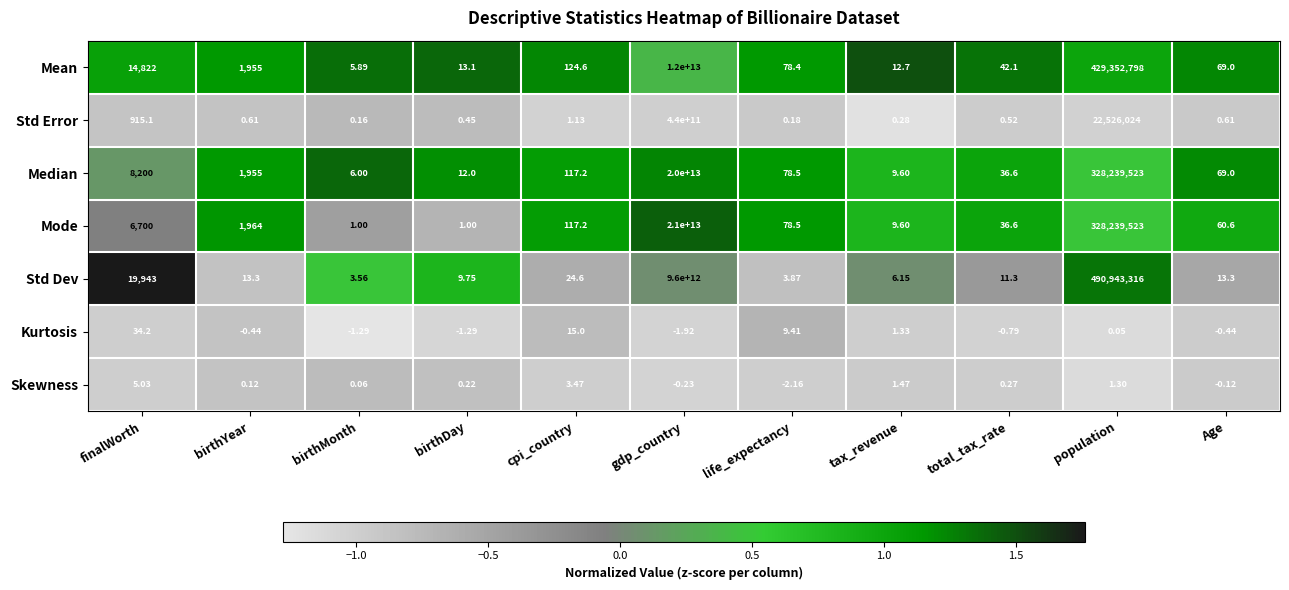

Which series has the largest total across all categories?

Mode